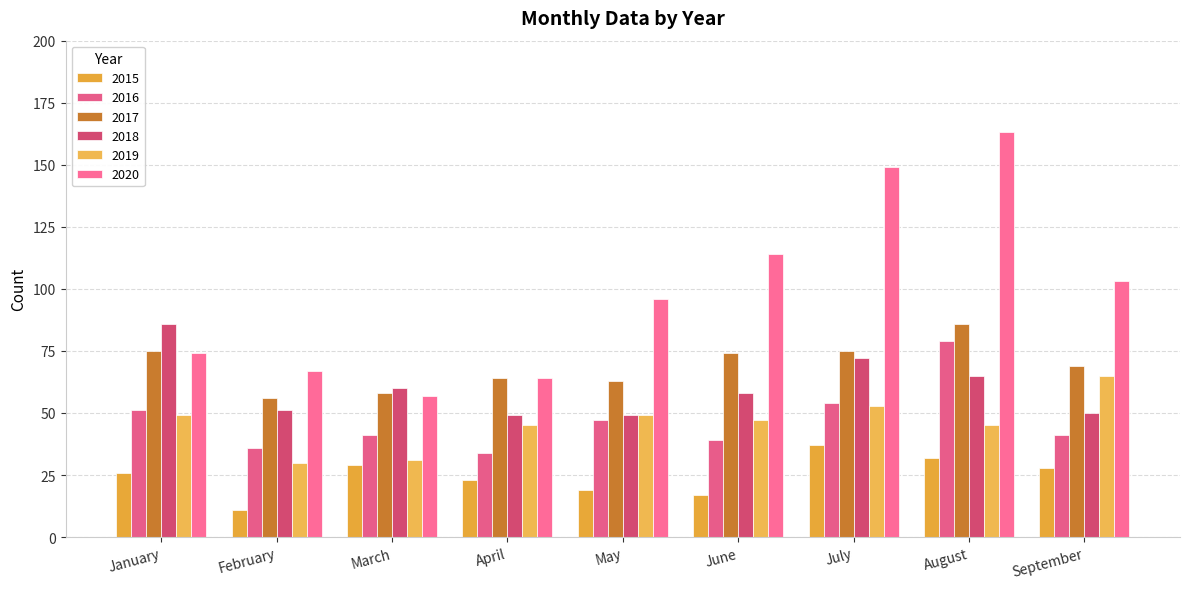

What is the value of the 2015 bar at the 7th from the left?

37